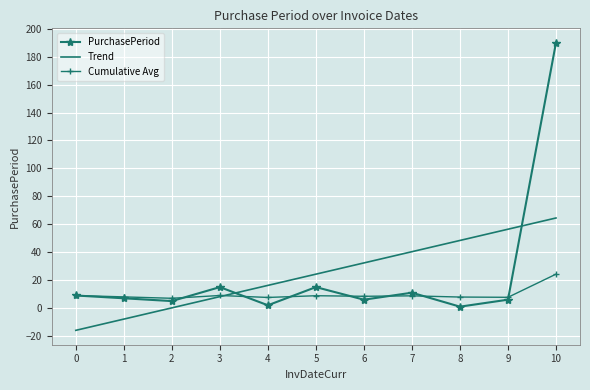

The Trend series shows 96.6 at 9. True or false?

False